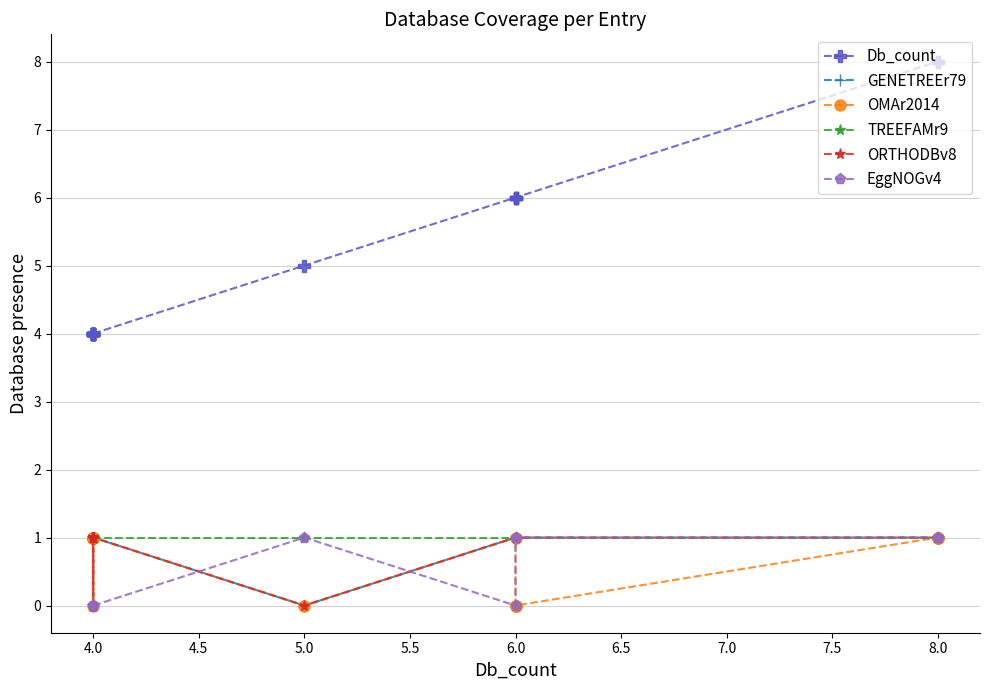

True or false: GENETREEr79 has more than 2 points higher than both neighbors.

False